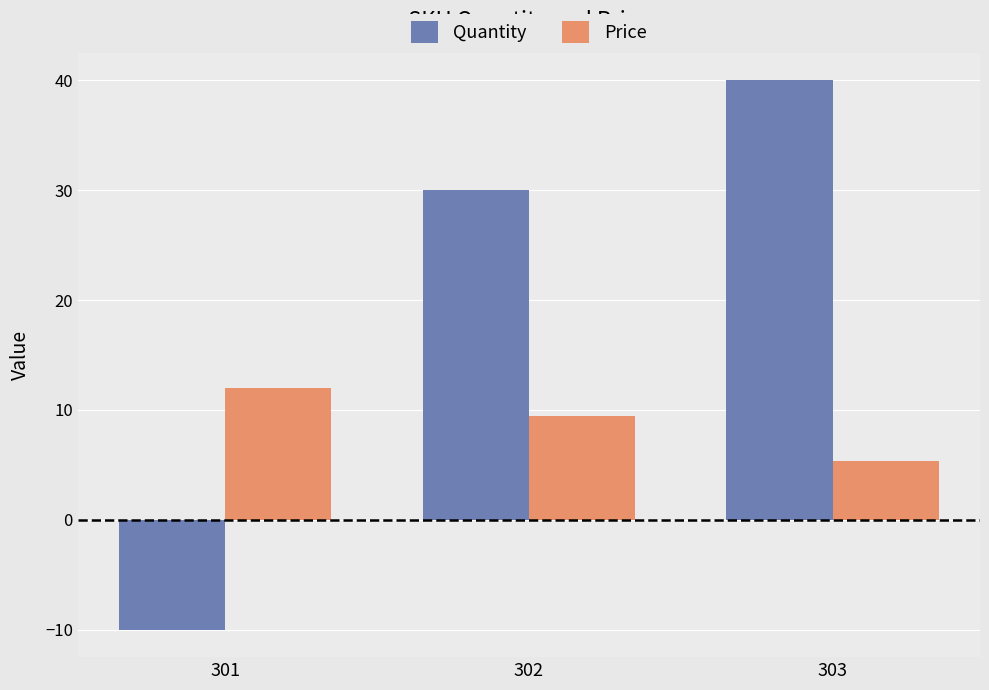

What is the value of the Quantity bar at the 1st from the left?

-10.0